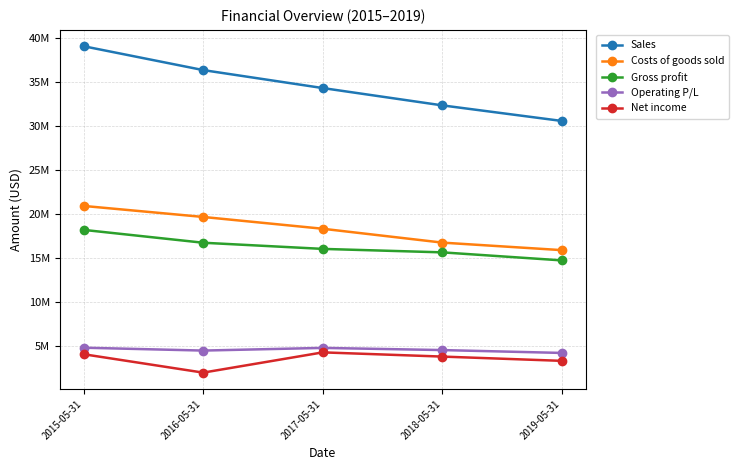

Rank the series at 2019-05-31 from highest to lowest value.

Sales, Costs of goods sold, Gross profit, Operating P/L, Net income